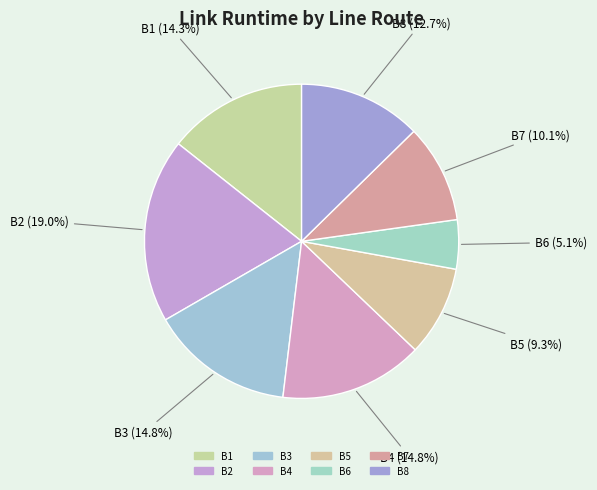

Which slice is the largest?

B2